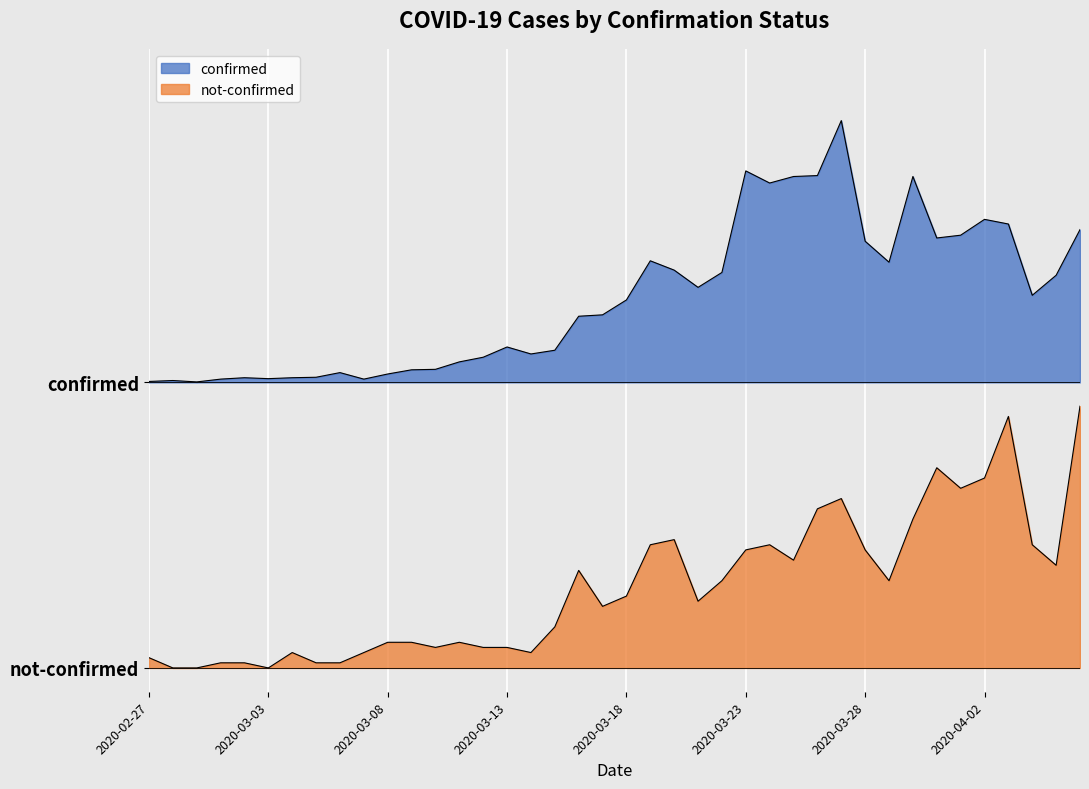

Rank the series at 2020-03-22 from lowest to highest value.

not-confirmed, confirmed